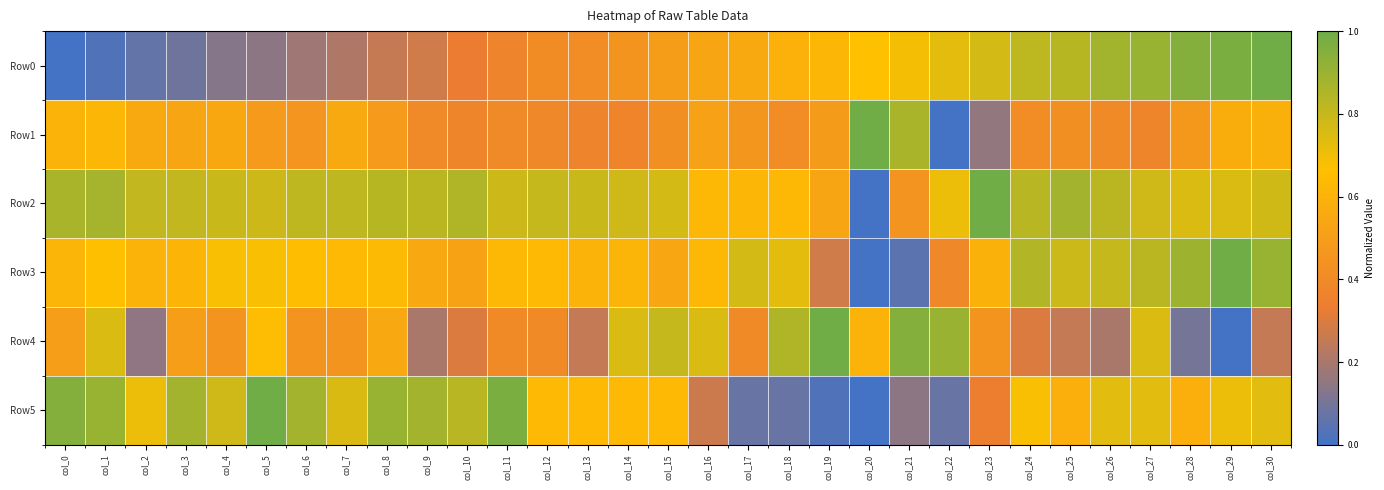

Between col_2 and col_27, which series saw the biggest shift?

Row0